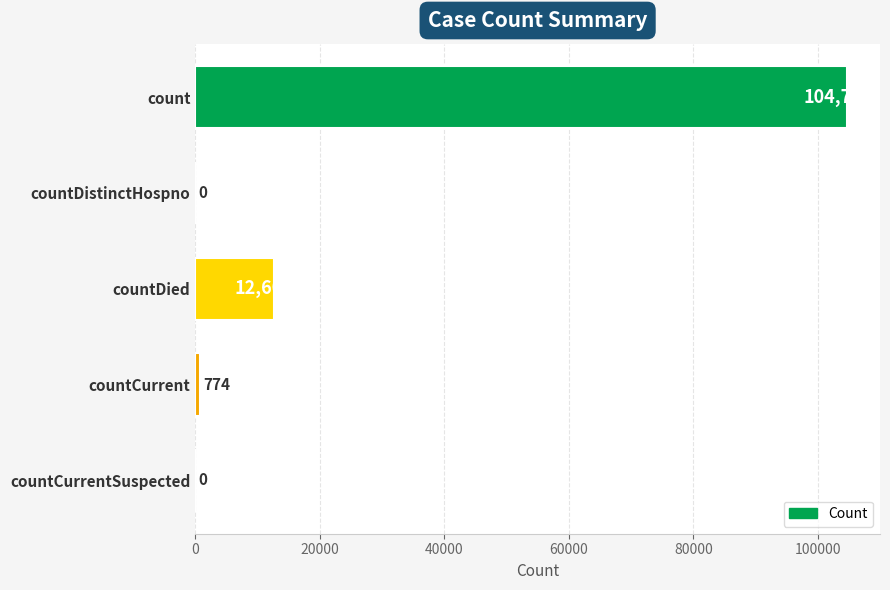

What is the average value?

23624